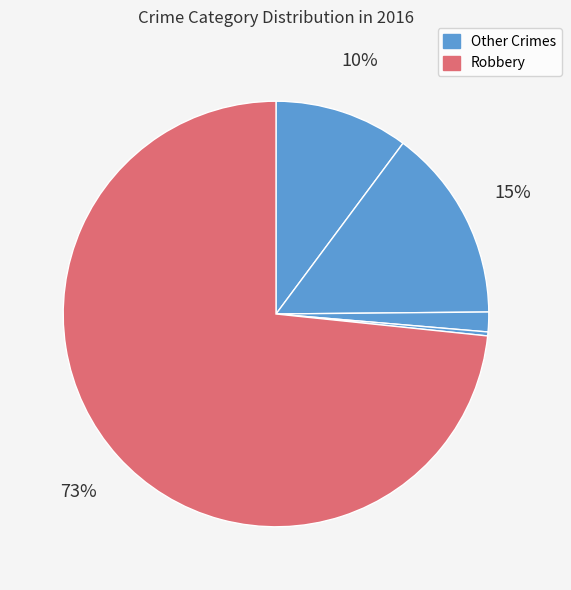

How many slices are in this pie chart?

5